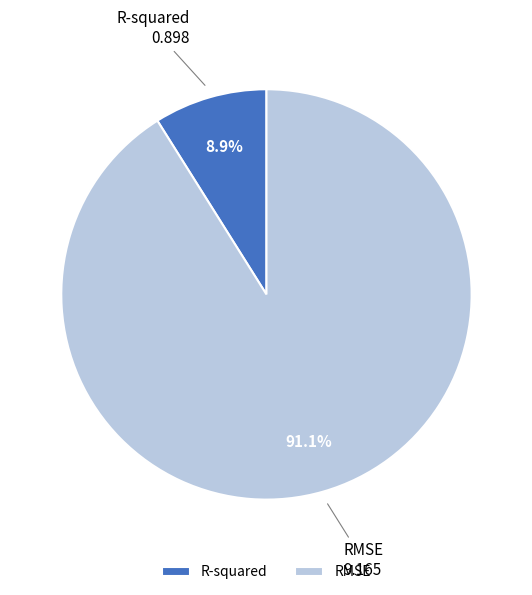

What percentage is the R-squared slice, to the nearest percent?

9%